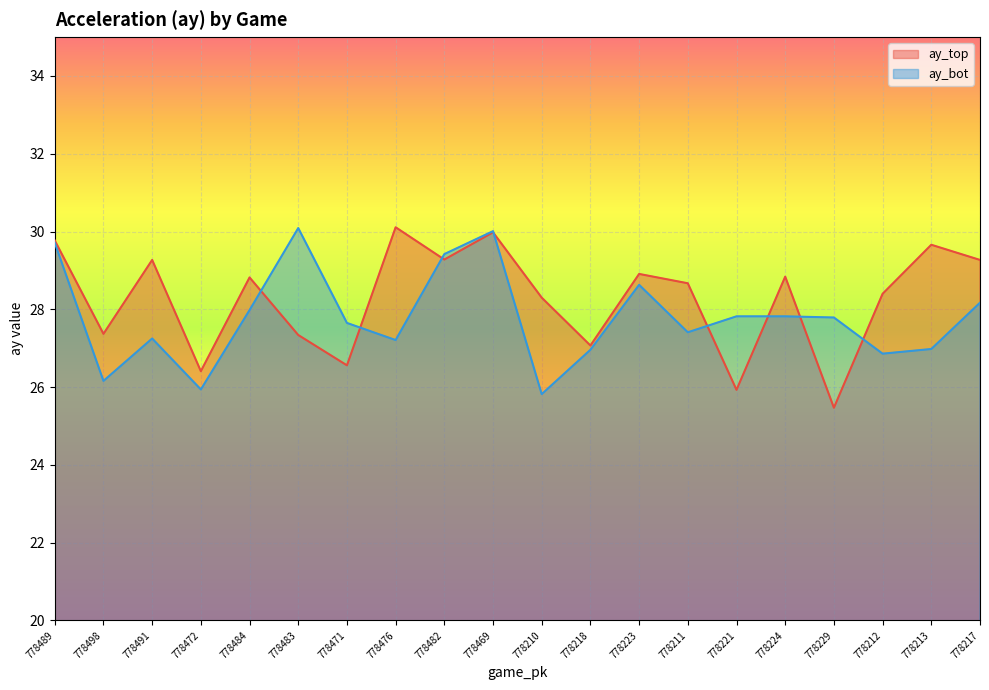

Is the value of ay_bot at 778218 greater than the value of ay_top at 778491?

No